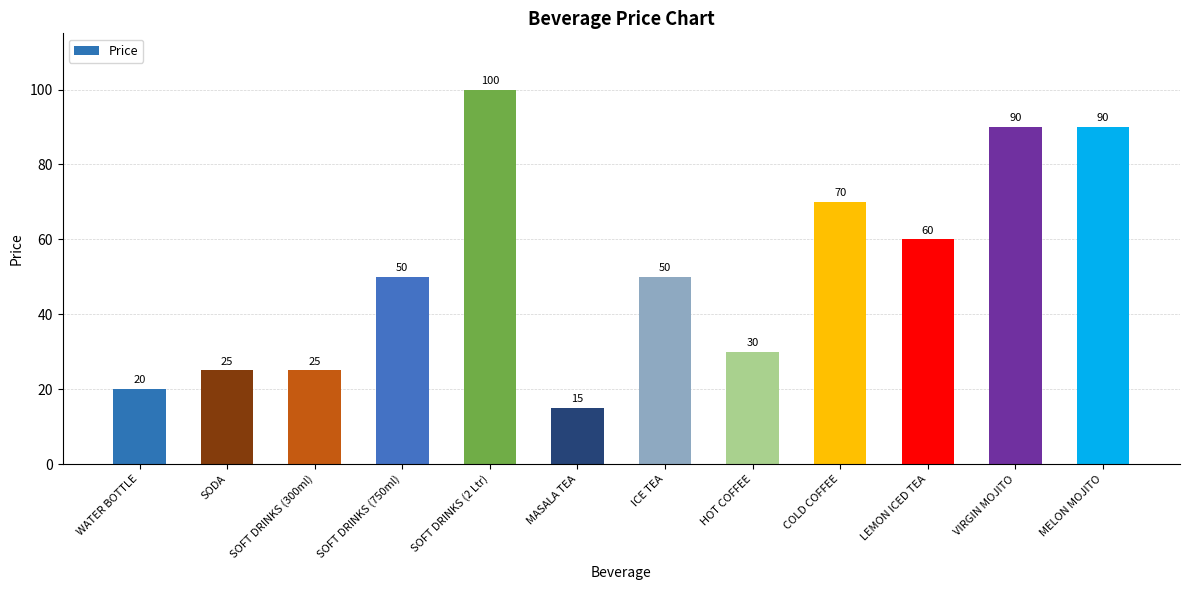

What is the smallest value displayed?

15